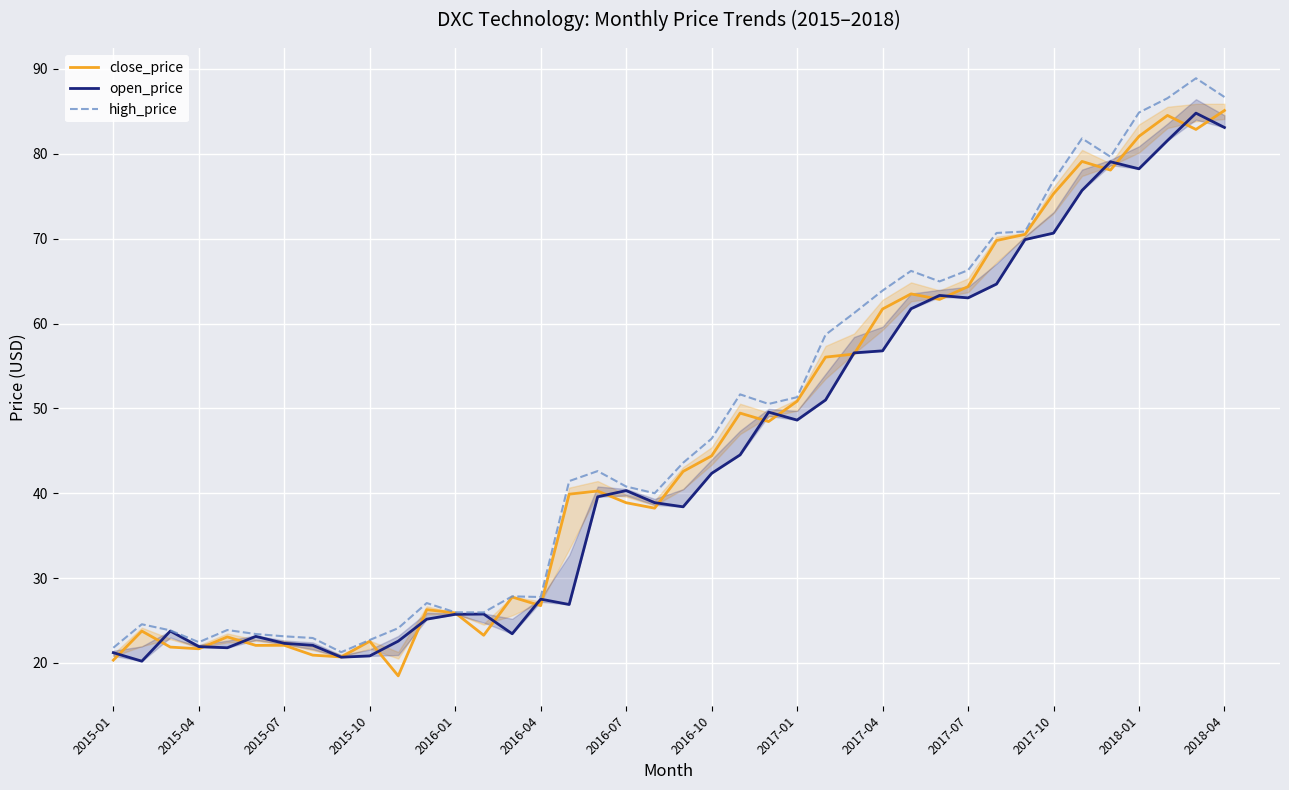

What is the total value across all series at 2017-07?

193.7